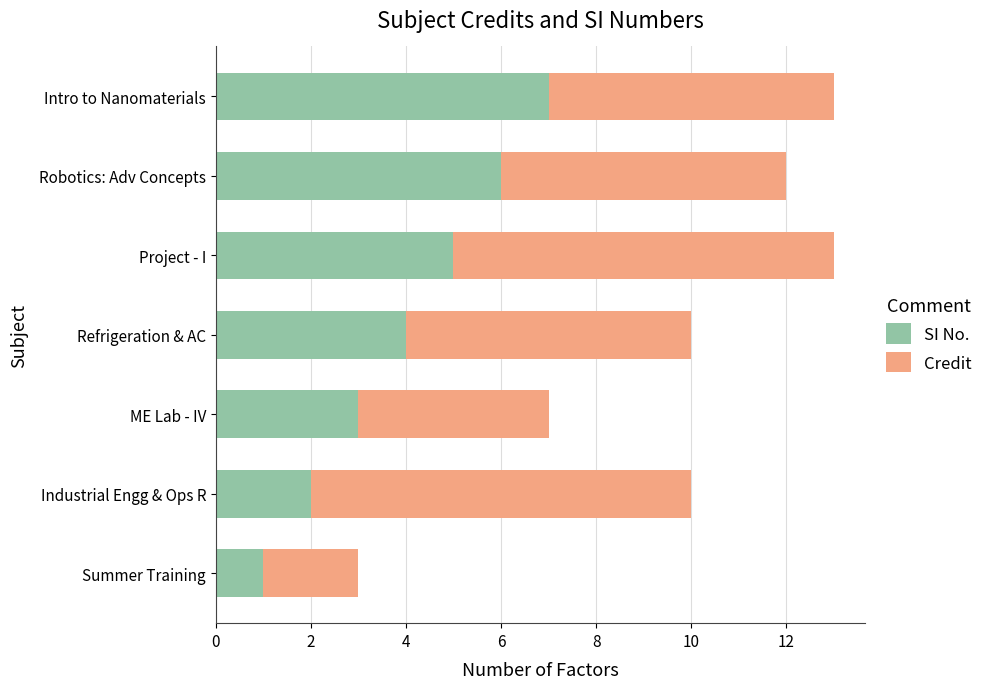

What is the minimum value for SI No.?

1